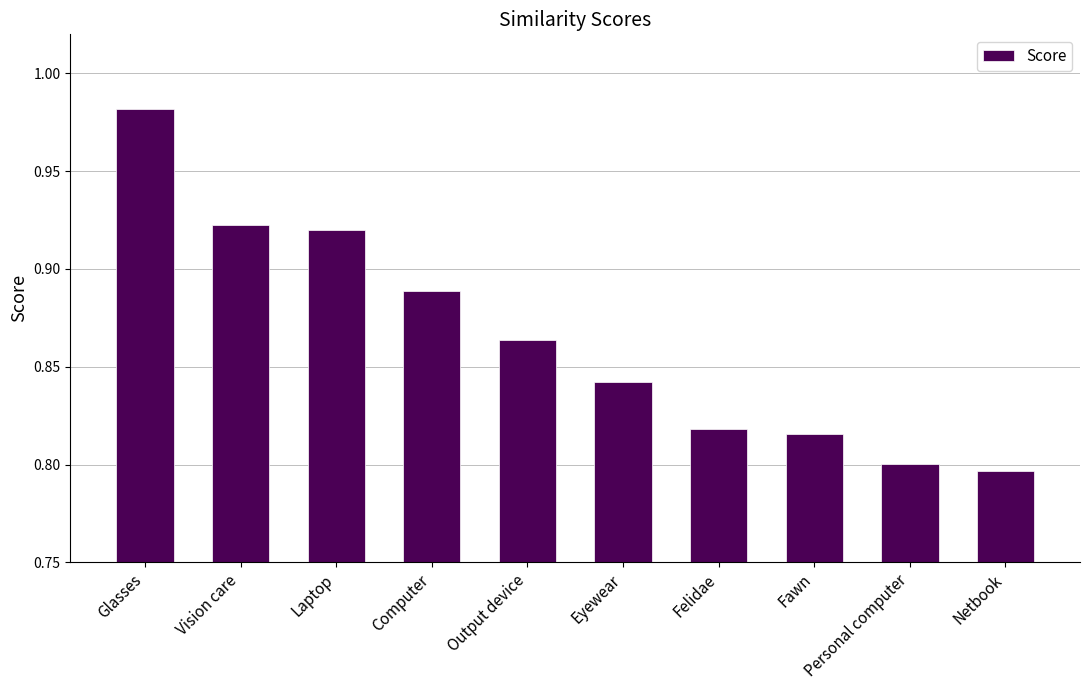

Between Laptop and Netbook, which is larger?

Laptop